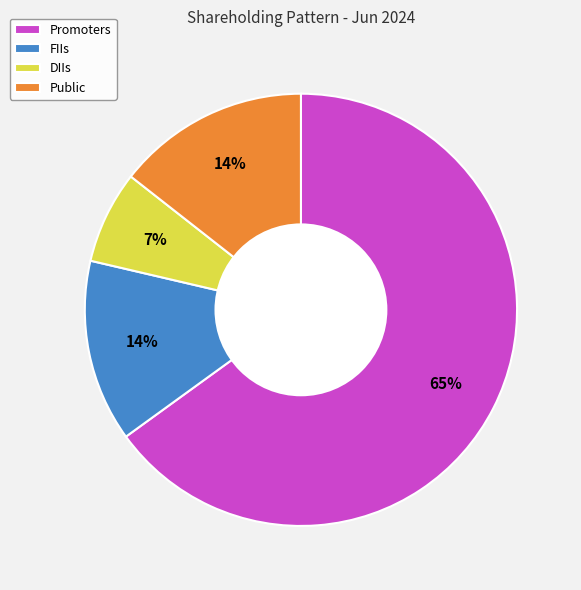

Which slice represents more than half of the pie?

Promoters